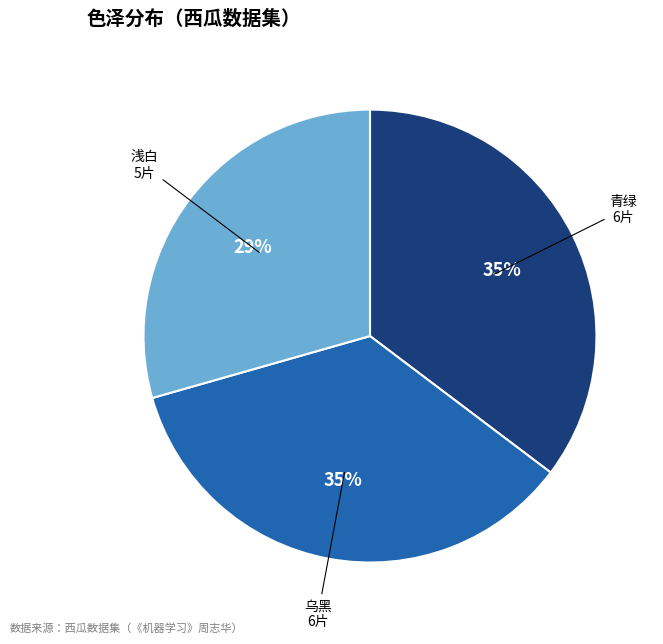

Does 青绿 represent more than half of the total?

No